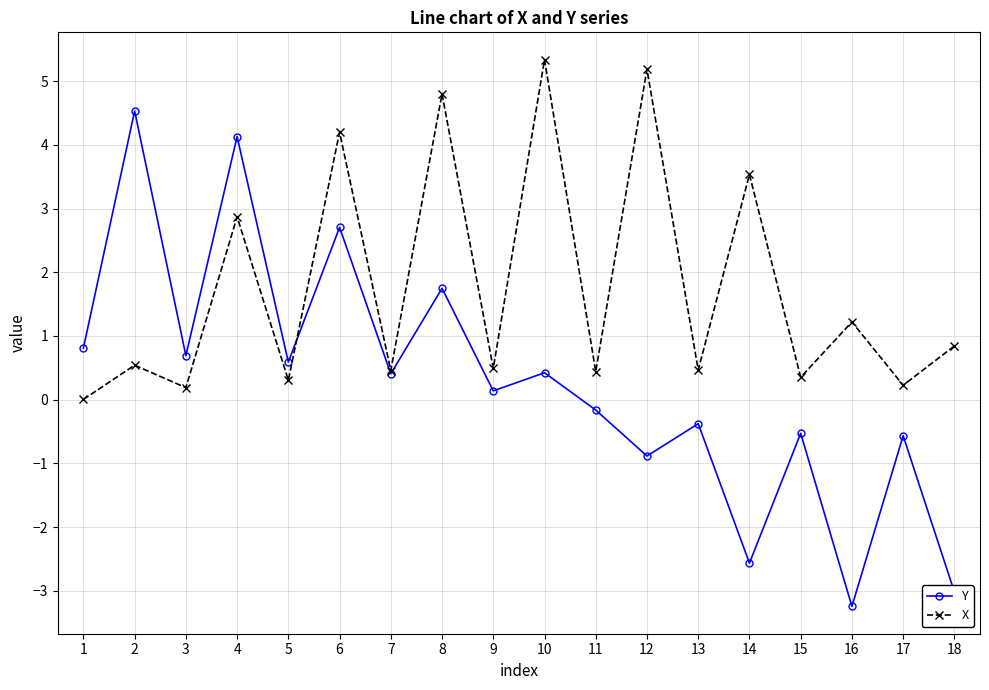

What is the value of the X point at the 8th from the left?

4.8